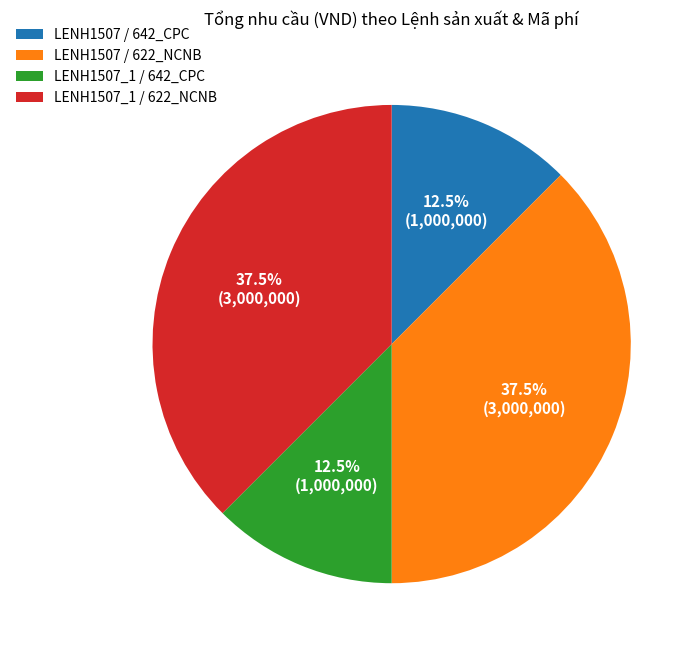

To the nearest percent, what is the difference between the largest and smallest slice percentages?

25%